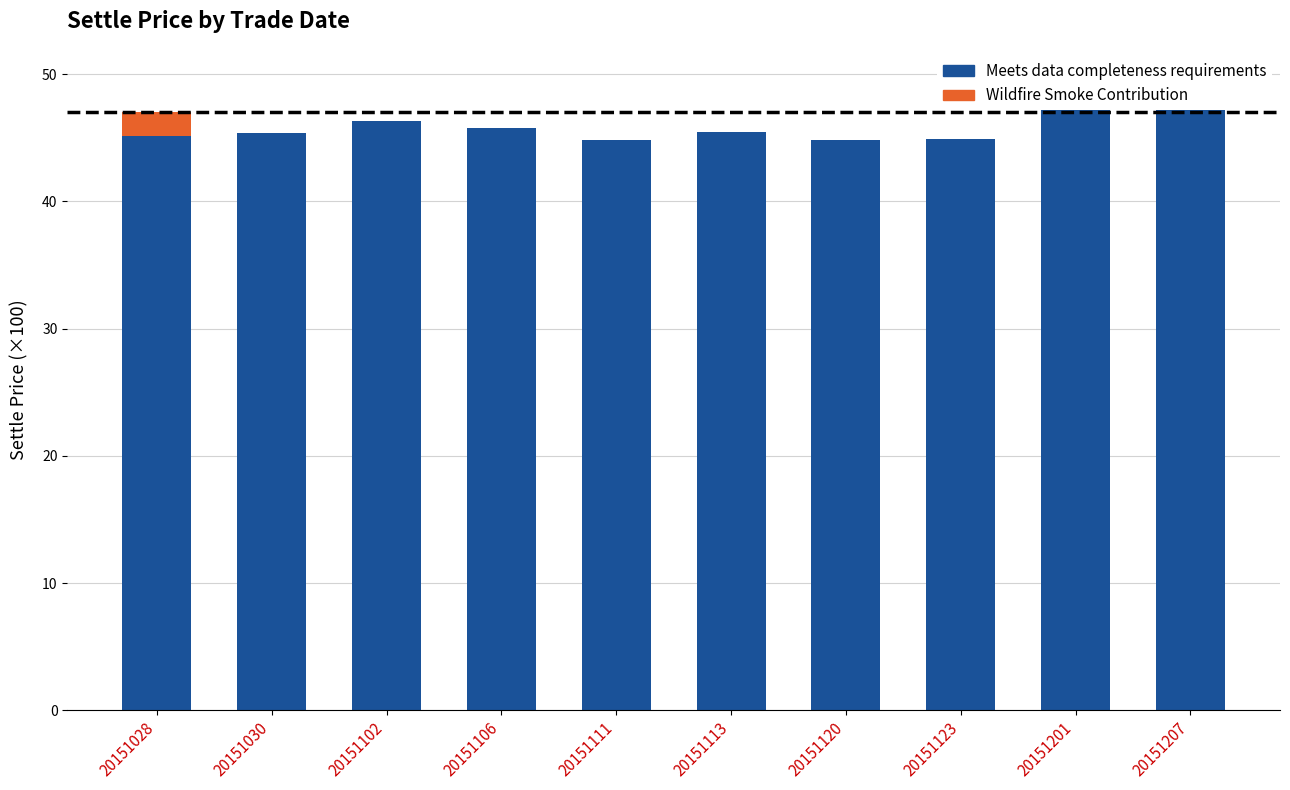

Reading left to right, extract all data points from this chart.

Meets data completeness requirements: 20151028=45.2	20151030=45.4	20151102=46.3	20151106=45.7	20151111=44.8	20151113=45.5	20151120=44.8	20151123=44.9	20151201=47.8	20151207=48.7
Wildfire Smoke Contribution: 20151028=1.8	20151030=0.0	20151102=0.0	20151106=0.0	20151111=0.0	20151113=0.0	20151120=0.0	20151123=0.0	20151201=0.0	20151207=0.0